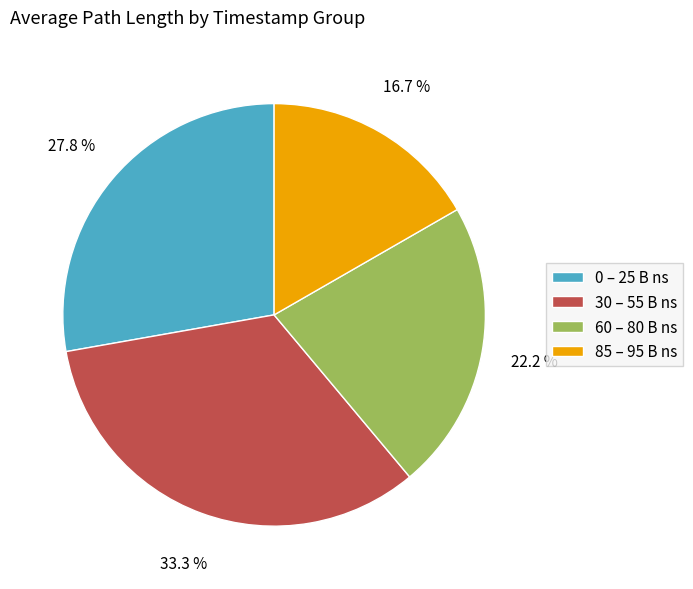

Which has a higher value, 85 – 95 B ns or 60 – 80 B ns?

60 – 80 B ns